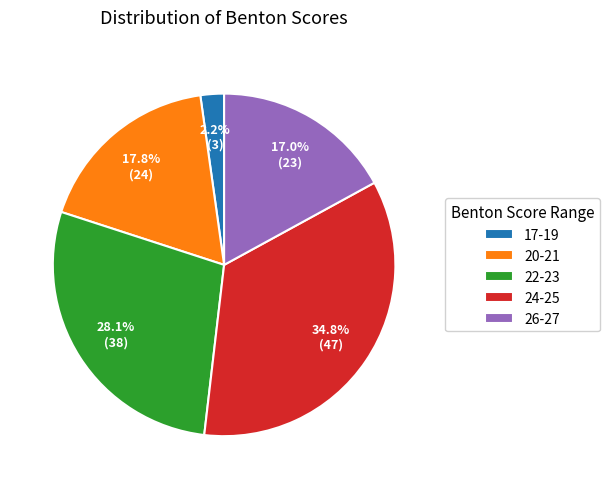

To the nearest percent, what is the average slice percentage?

20%